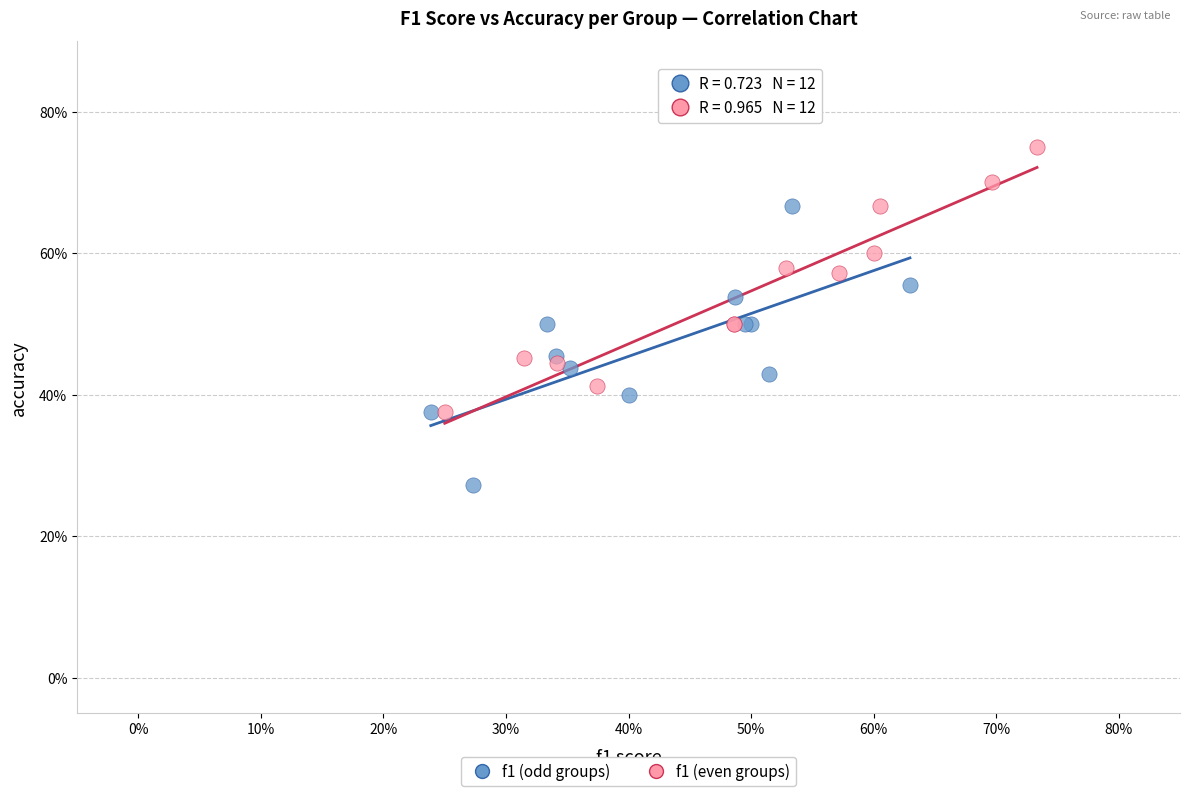

Which series contains the highest Y value?

f1 (even groups)